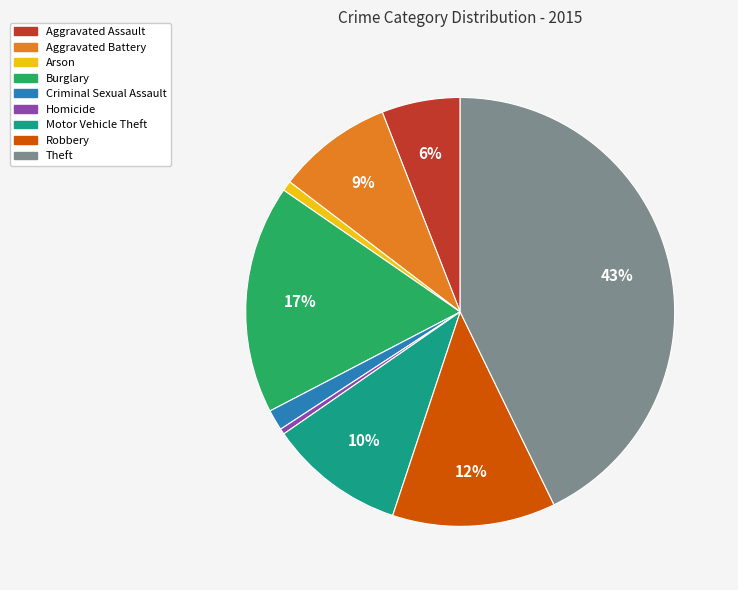

How many slices are in this pie chart?

9